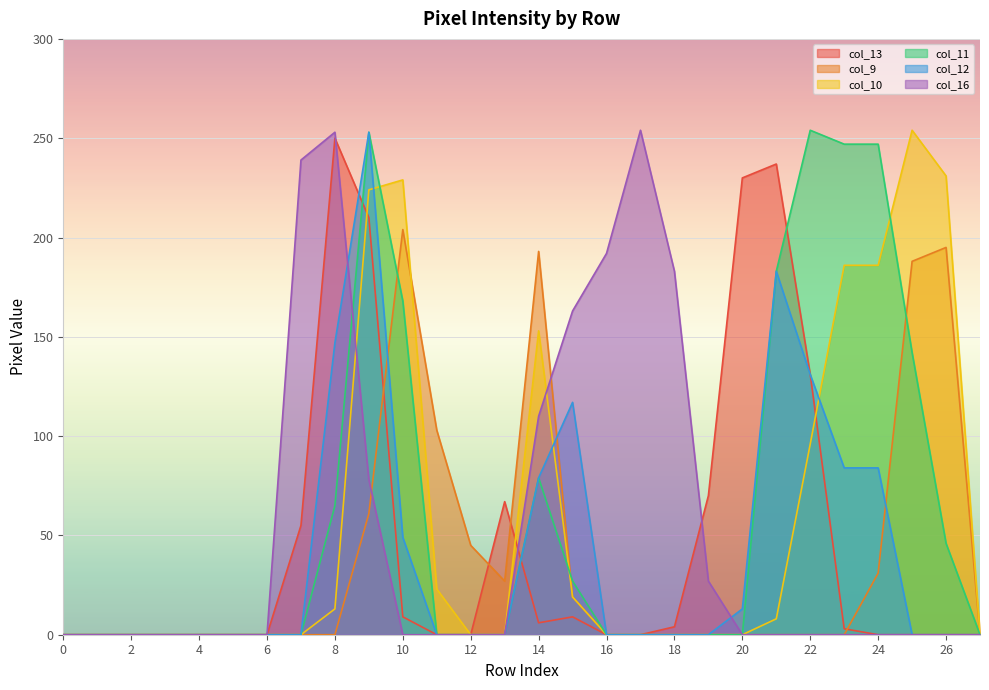

What is the sum of the col_16 values at 16 and 8?

445